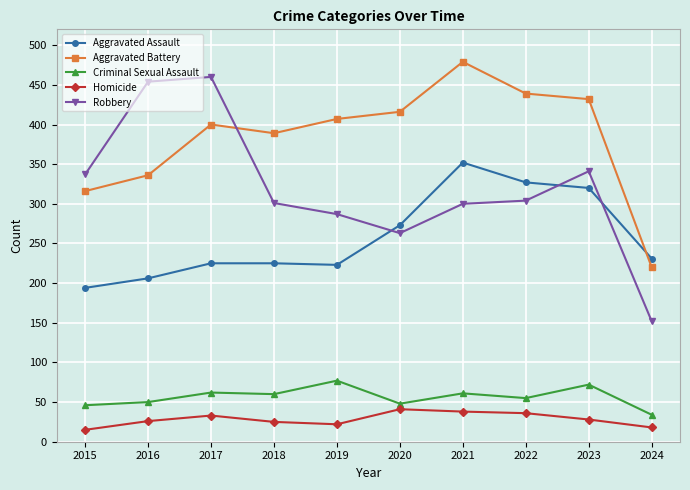

At which category is the sum across all series the highest?

2021